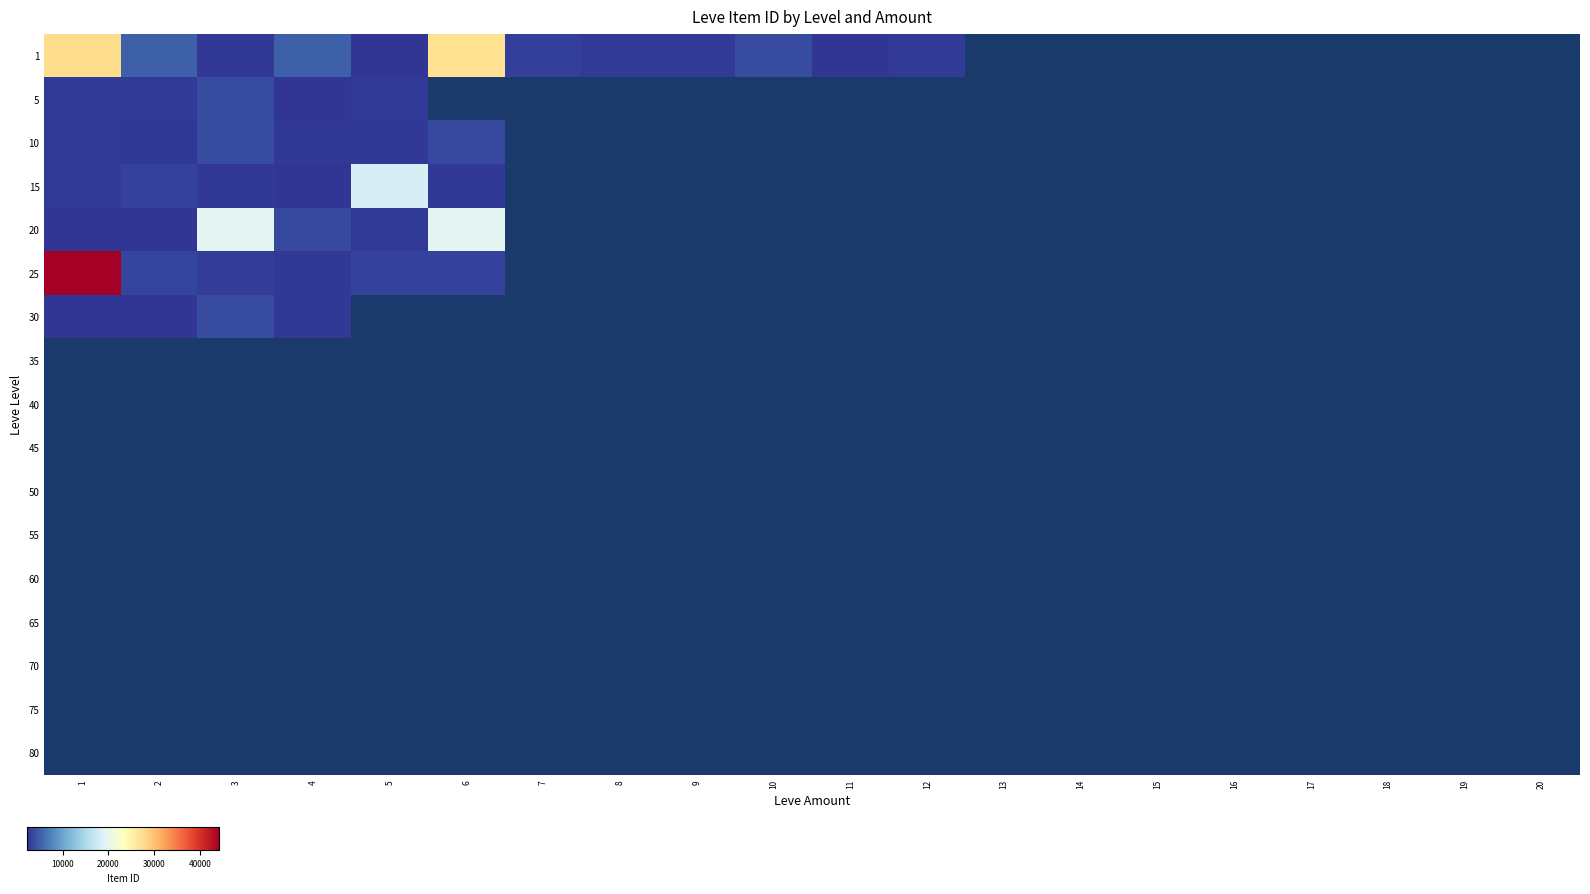

Which category has the highest value across all series?

1